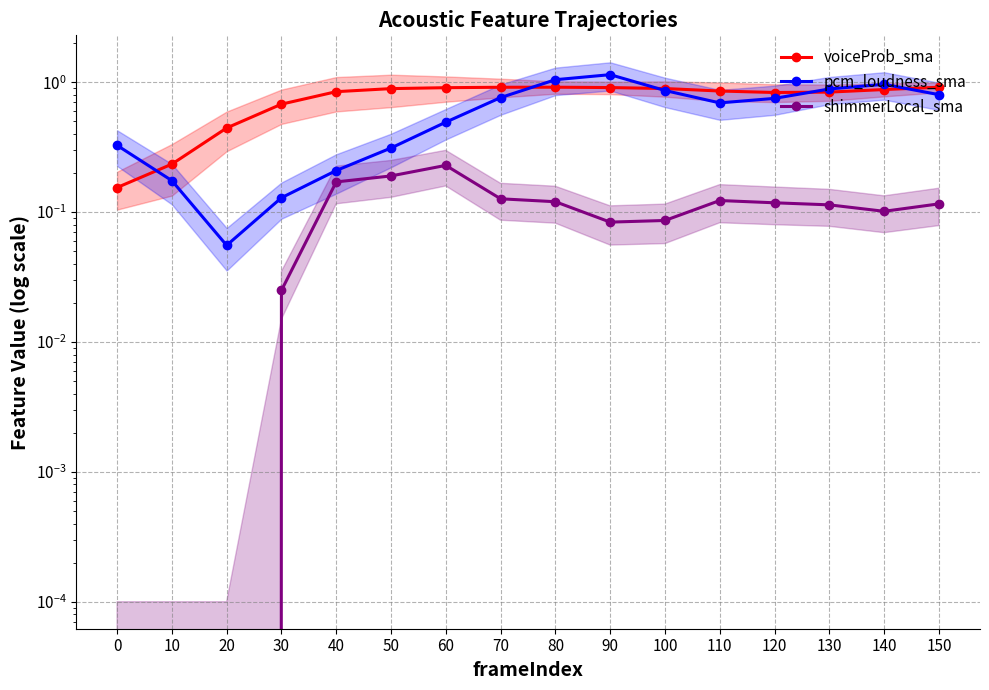

What is the value of the pcm_loudness_sma point at the 8th from the left?

0.8